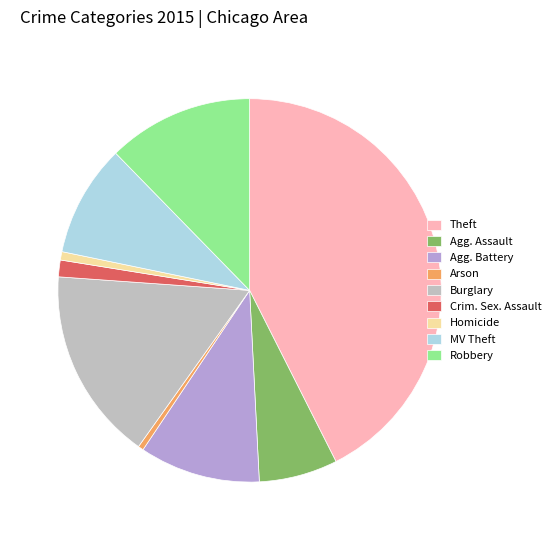

Count the number of slices in the pie.

9